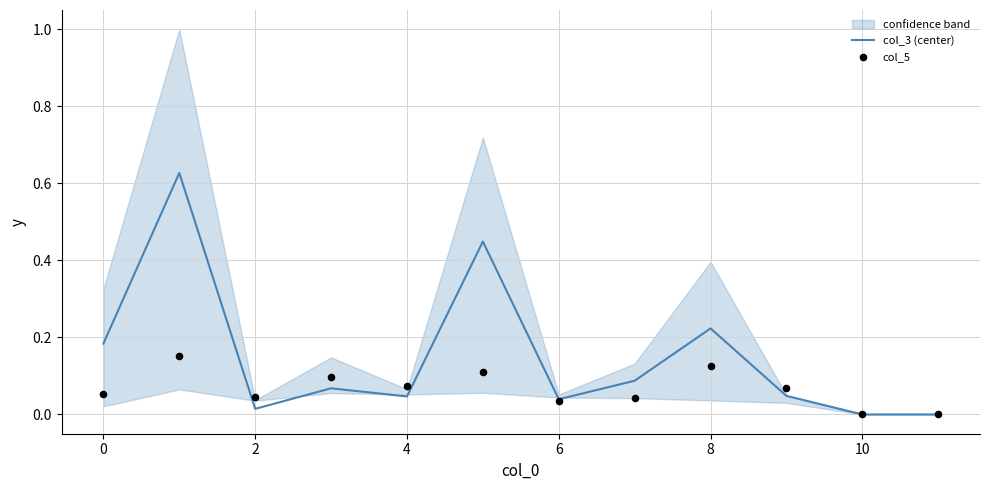

What are all the series names shown in the legend?

col_3 (center), col_5